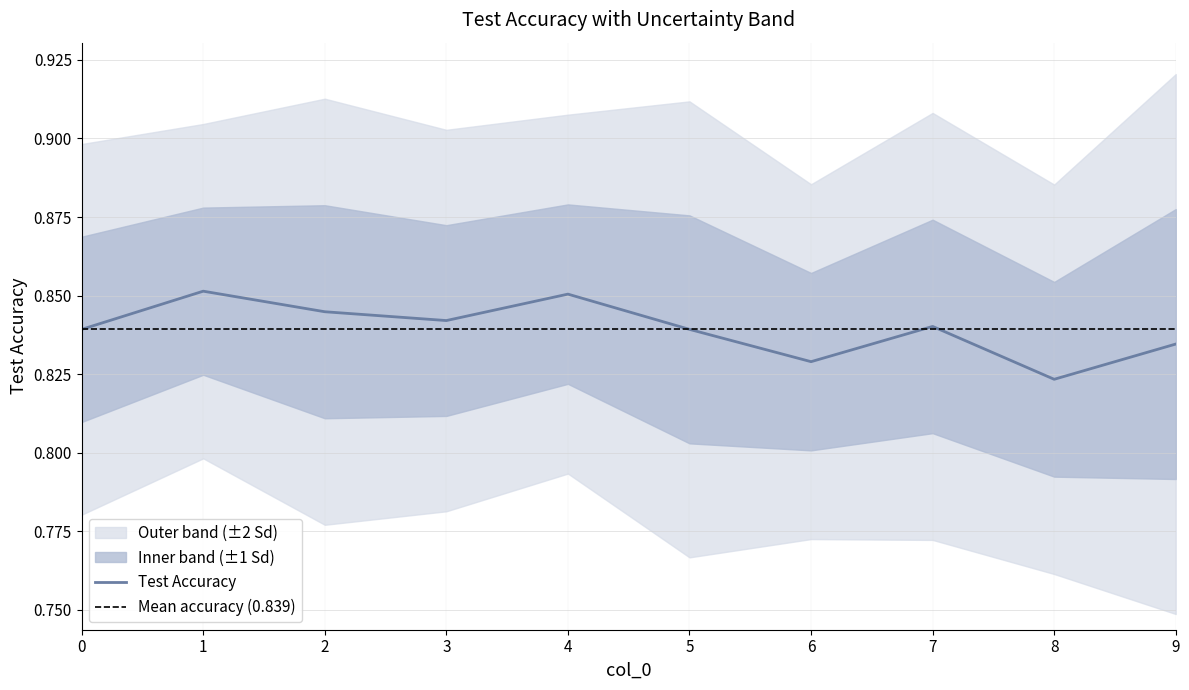

The chart shows a value of 0.8 at 9. True or false?

True